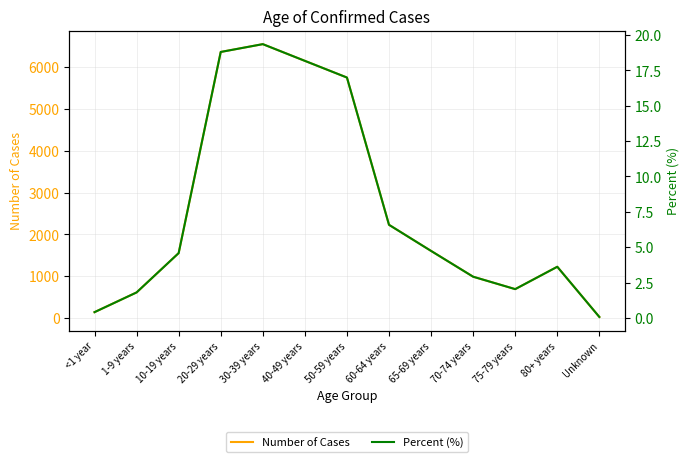

Where does the Percent (%) series first go above 4?

10-19 years